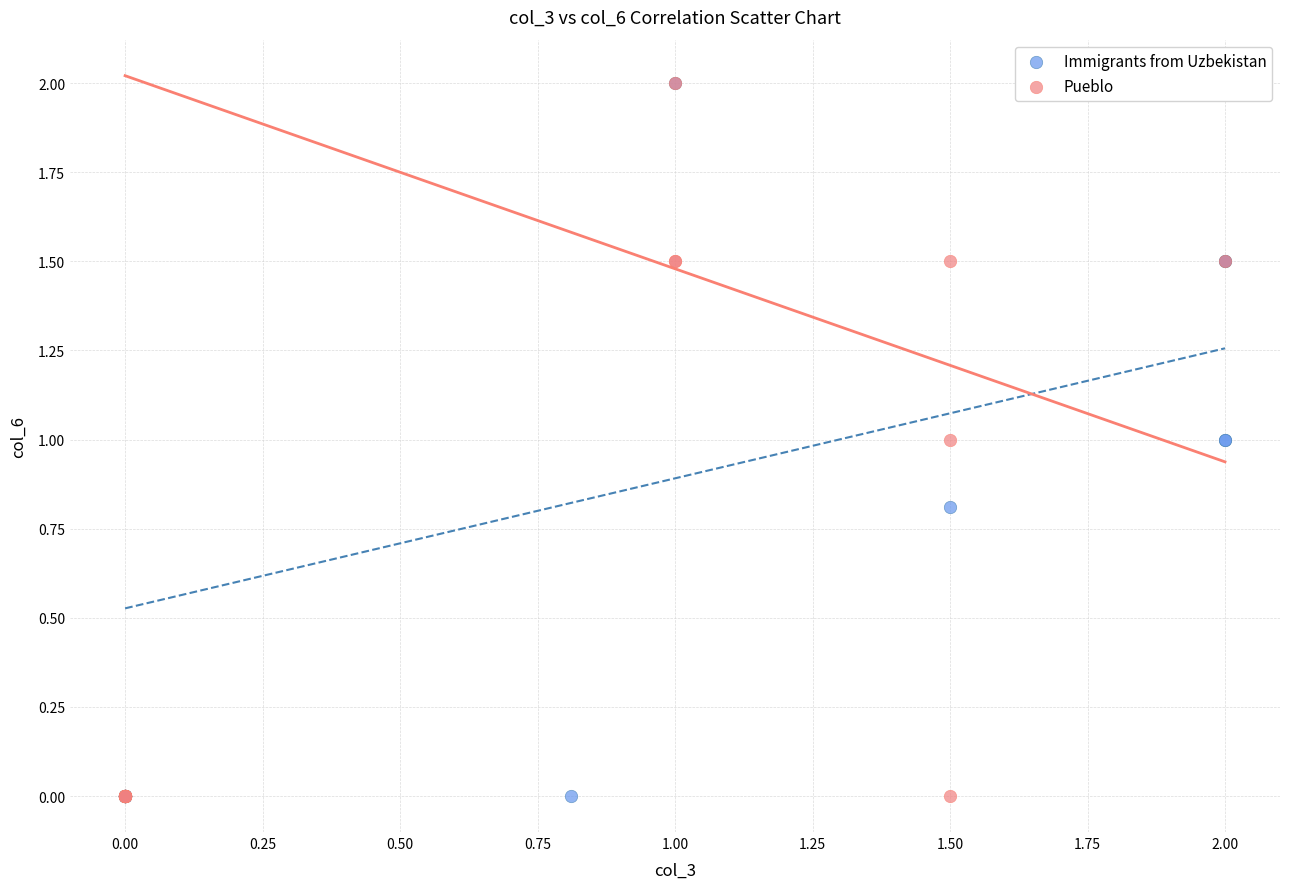

What are all the series names shown in the legend?

Immigrants from Uzbekistan, Pueblo